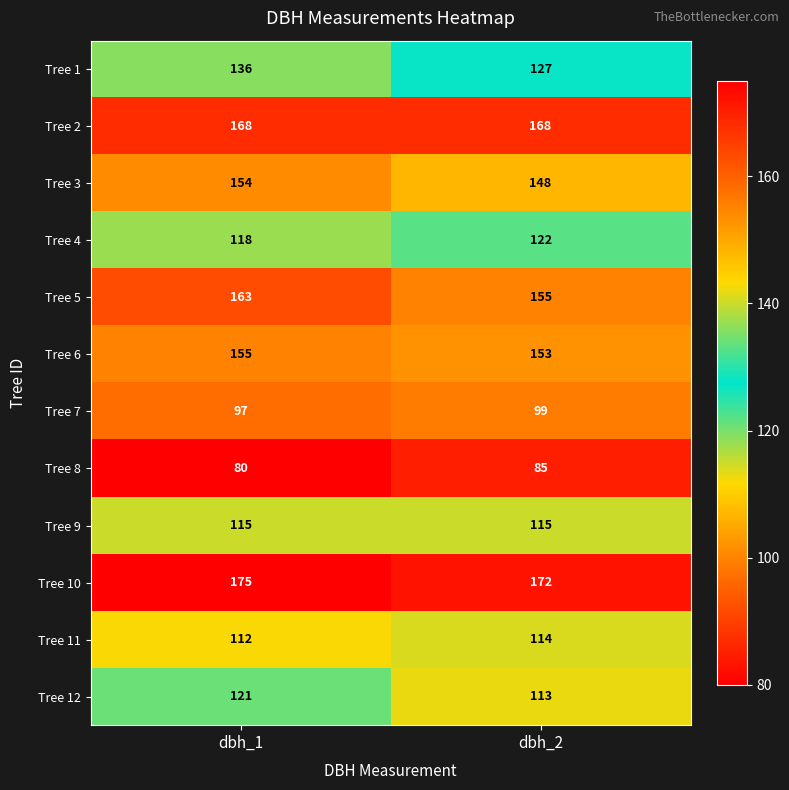

Which series has the largest total across all categories?

Tree 10